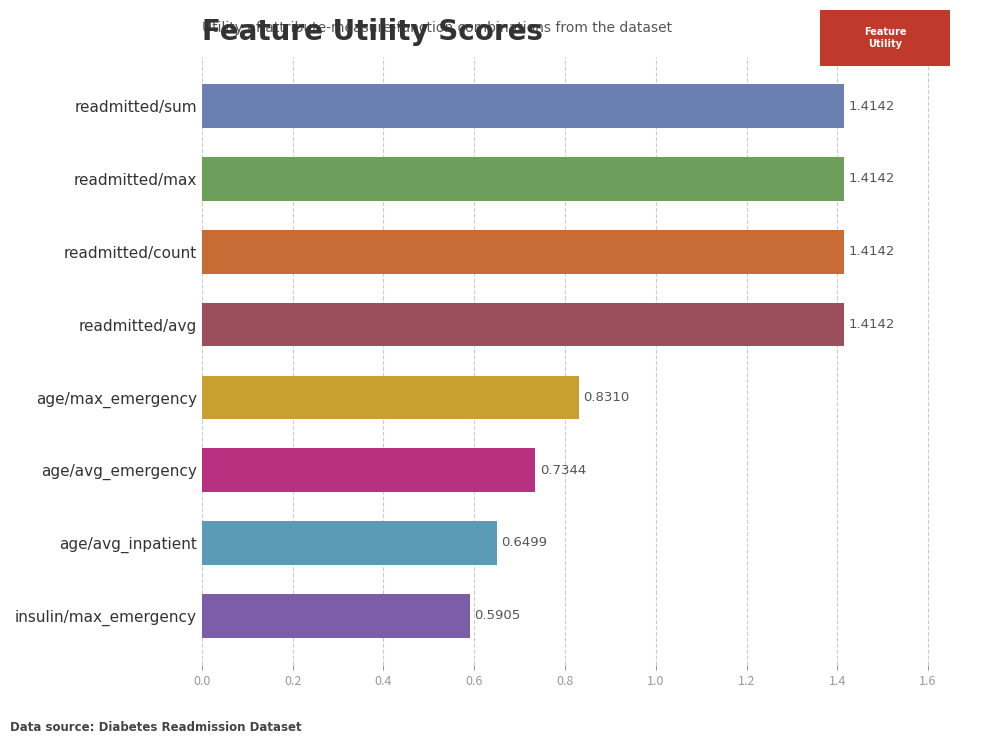

What is the ratio of the value at readmitted/sum to the value at readmitted/avg?

1.0